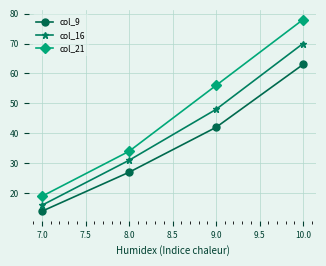

How many lines are shown in the chart?

3